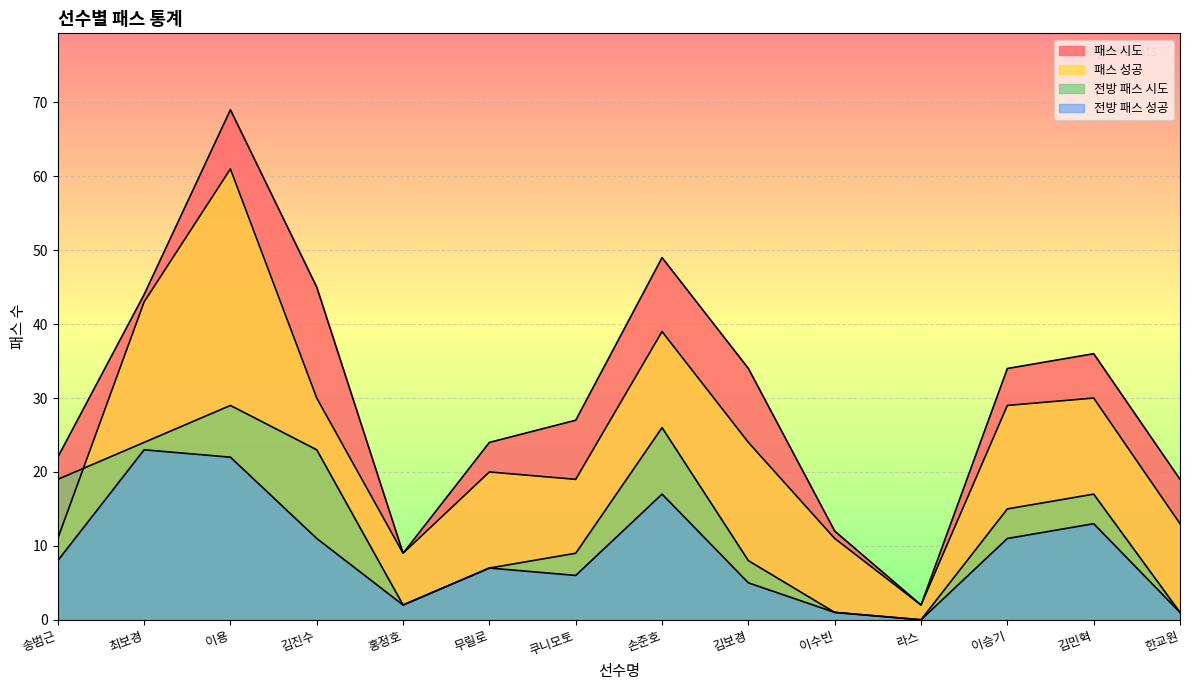

Does the chart display data point markers on the line(s)?

No